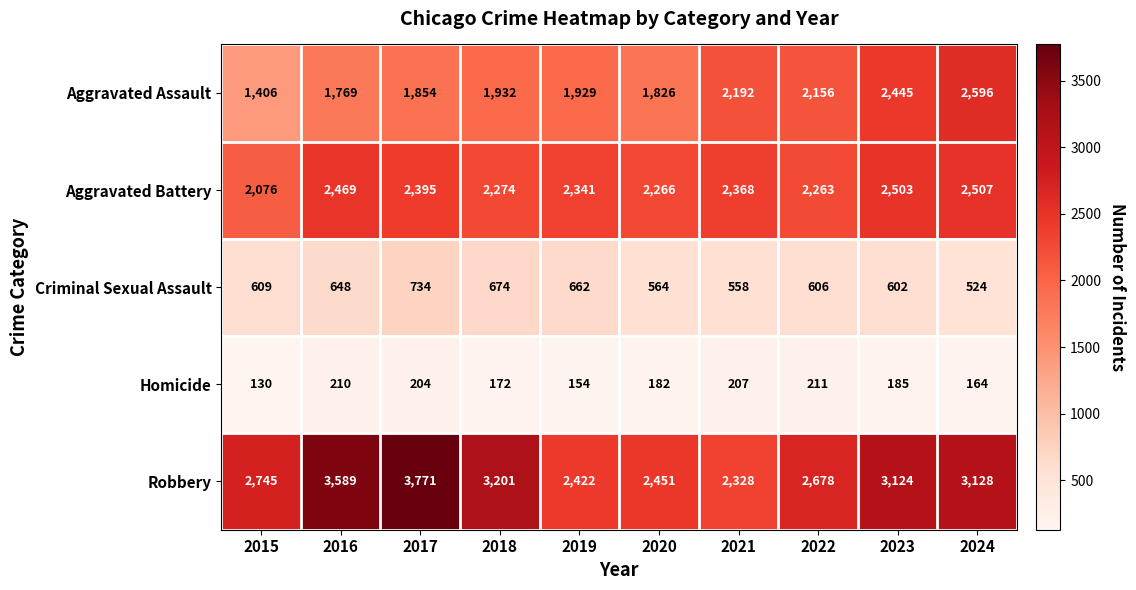

Which category has the highest value across all series?

2017